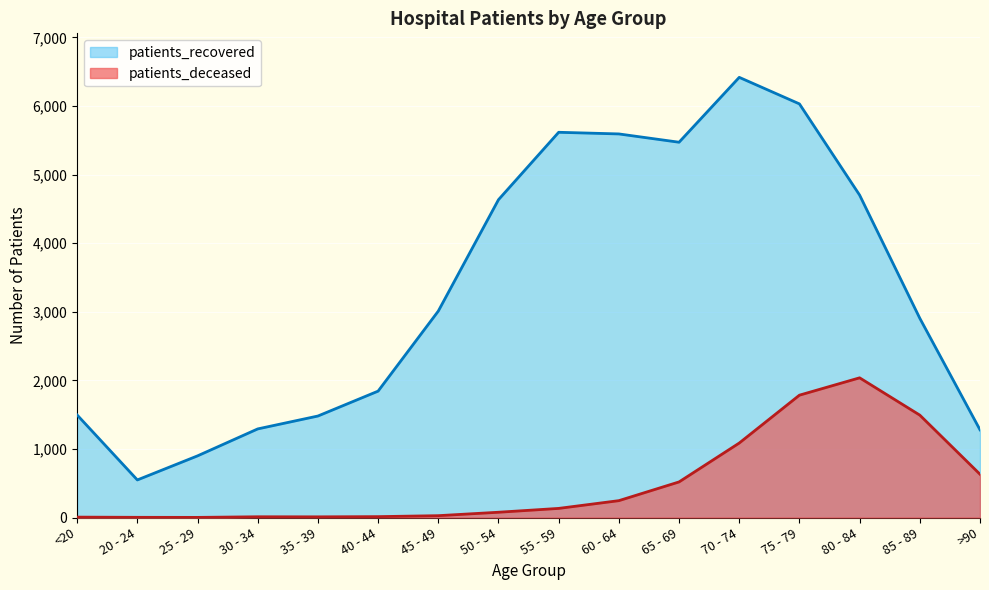

Rank the categories by patients_deceased value from highest to lowest.

80 - 84, 75 - 79, 85 - 89, 70 - 74, >90, 65 - 69, 60 - 64, 55 - 59, 50 - 54, 45 - 49, 40 - 44, 30 - 34, 35 - 39, <20, 20 - 24, 25 - 29